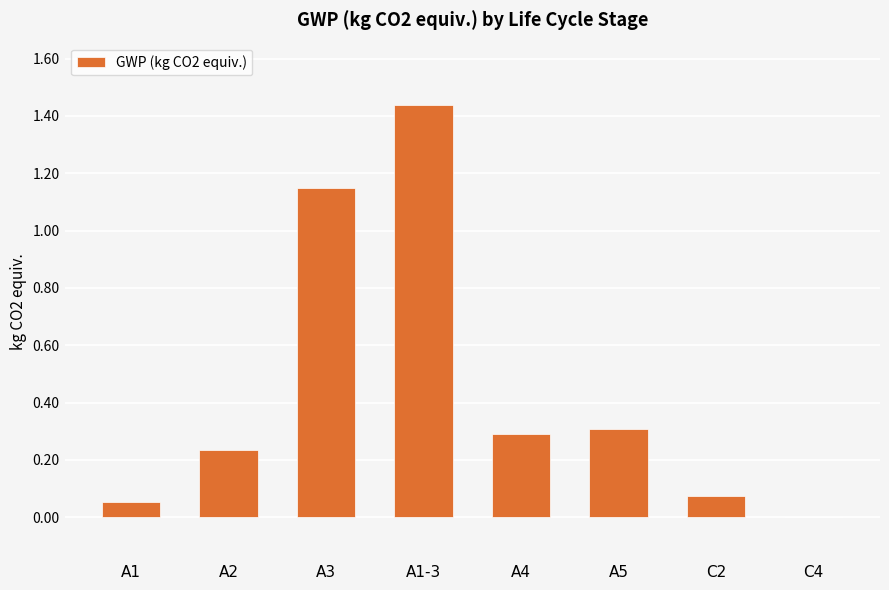

Is it true that the value at A3 is 0.7?

False